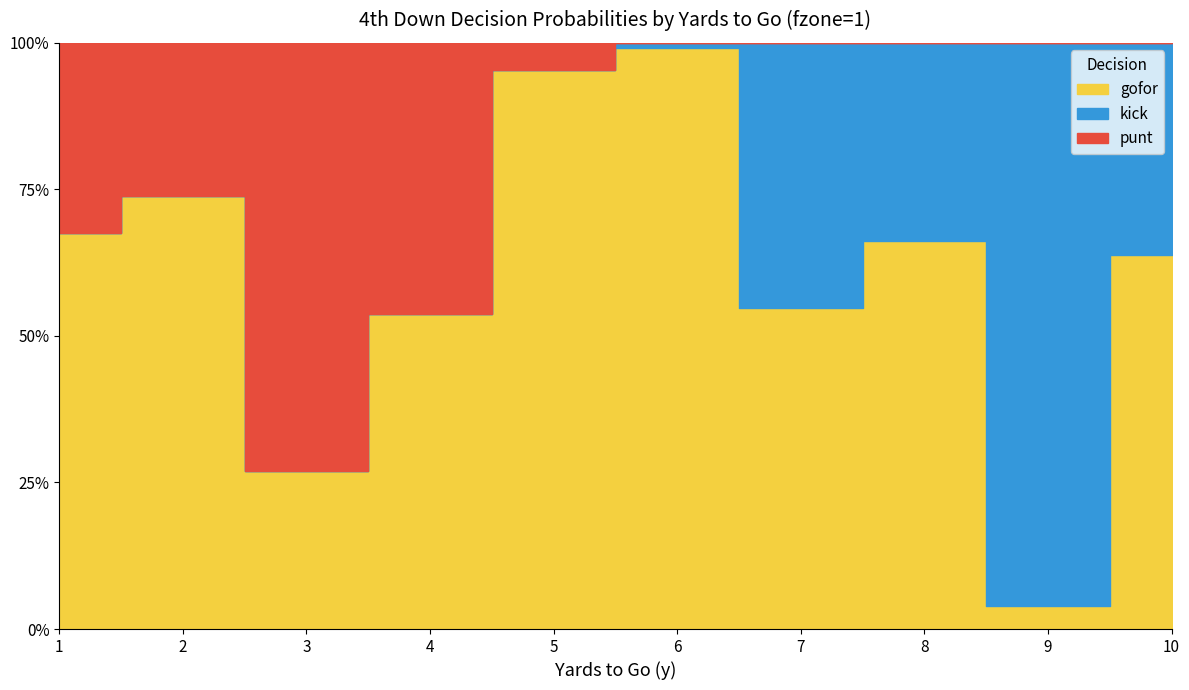

Reading left to right, what are all the values shown in this chart?

gofor: 1=0.7	2=0.7	3=0.3	4=0.5	5=1.0	6=1.0	7=0.5	8=0.7	9=0.0	10=0.6
kick: 1=0.0	2=0.0	3=0.0	4=0.0	5=0.0	6=0.0	7=0.5	8=0.3	9=1.0	10=0.4
punt: 1=0.3	2=0.3	3=0.7	4=0.5	5=0.0	6=0.0	7=0.0	8=0.0	9=0.0	10=0.0